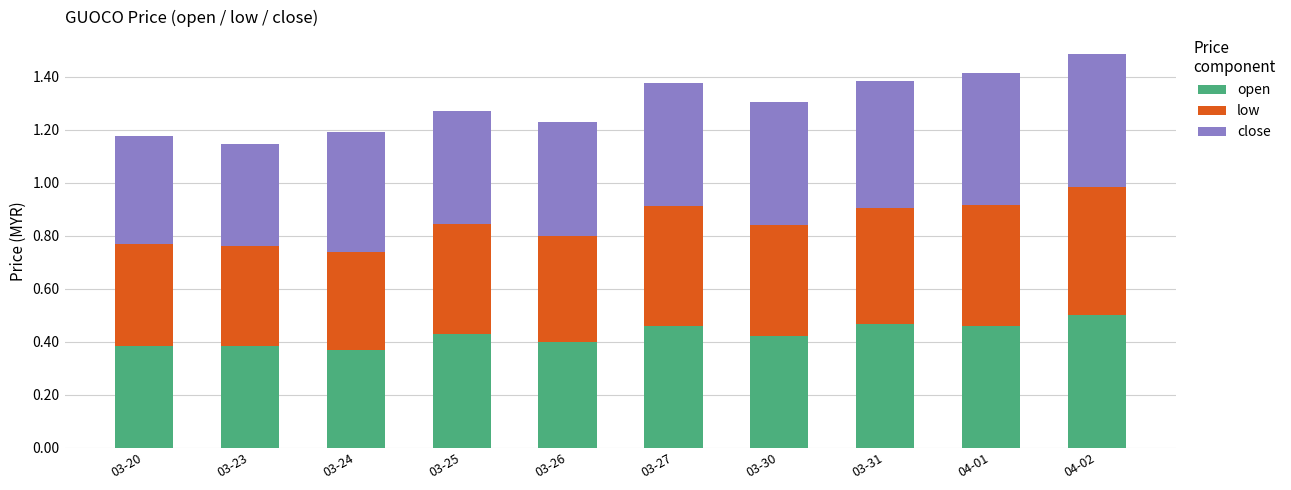

The open series shows 0.4 at 03-25. True or false?

True